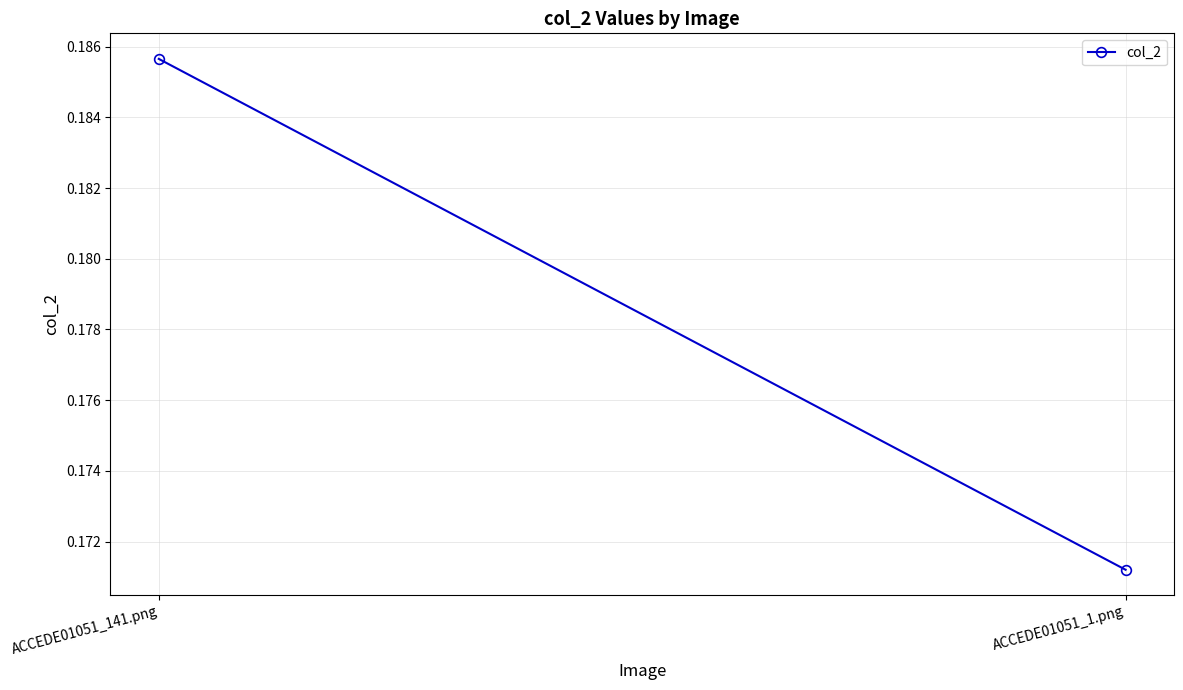

Reading right to left, extract all data points from this chart.

ACCEDE01051_1.png=0.2	ACCEDE01051_141.png=0.2